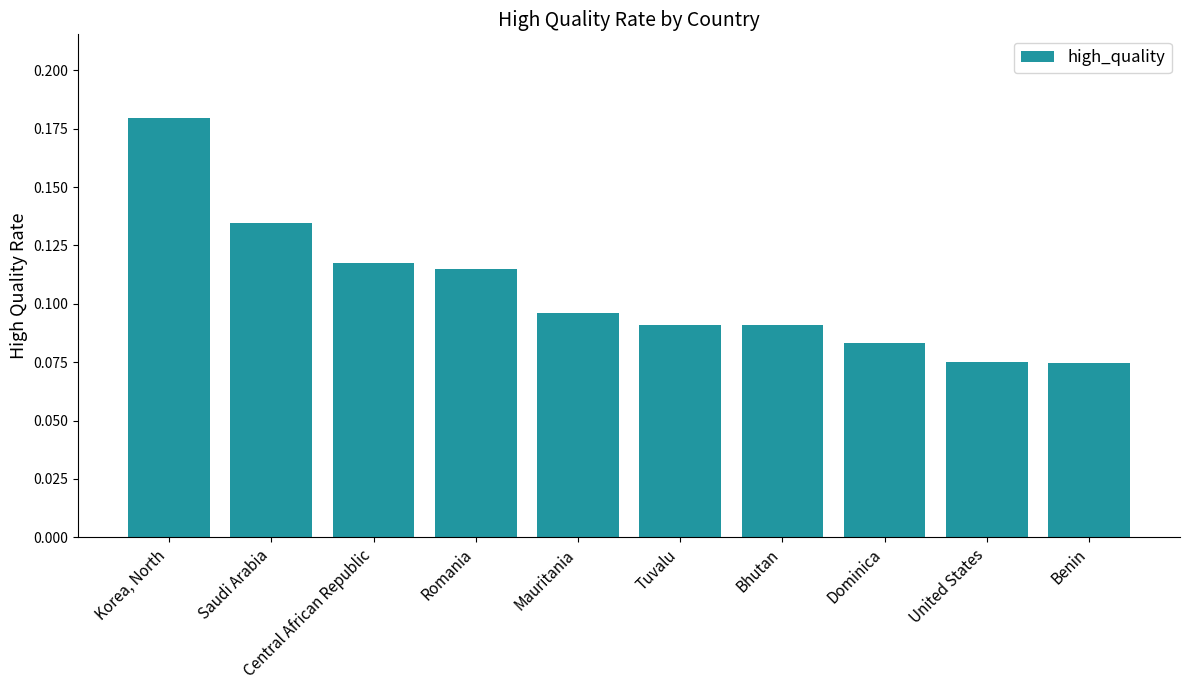

How many bars are there in total?

10